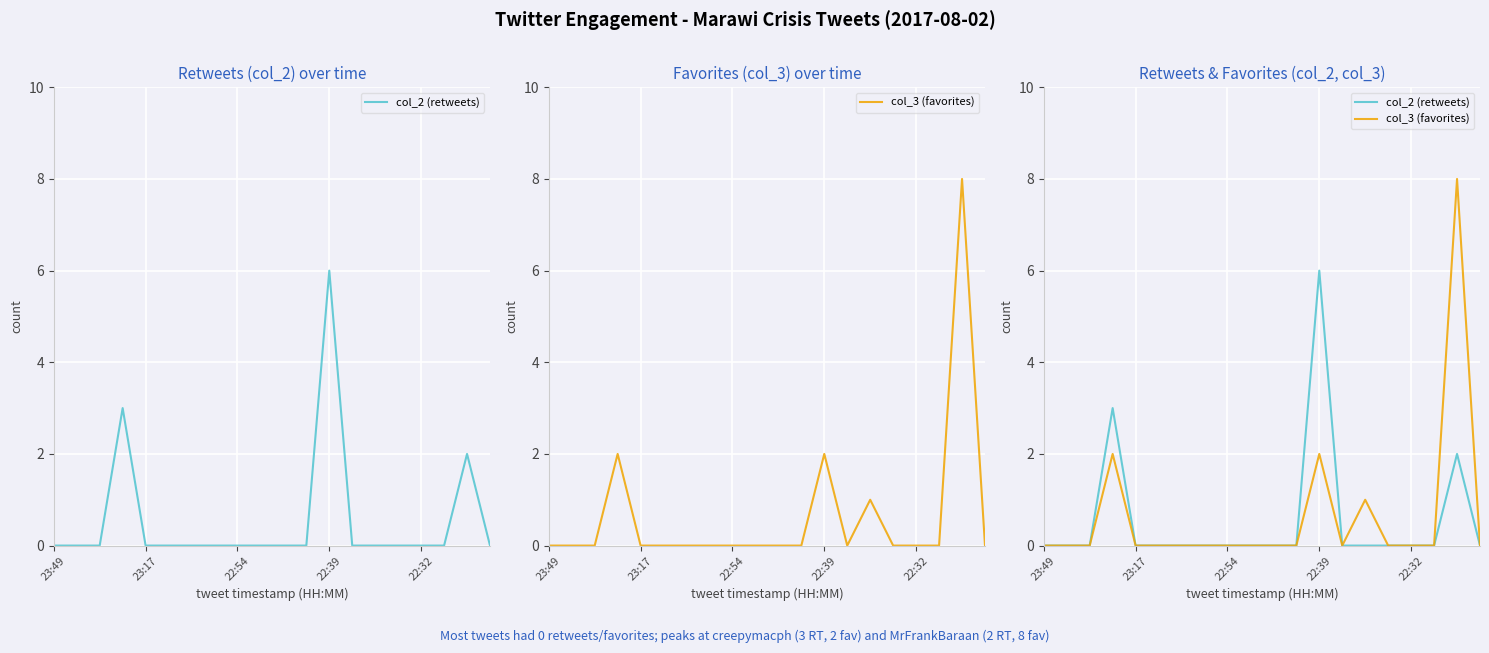

How many interior local peaks does the col_2 (retweets) series have?

3